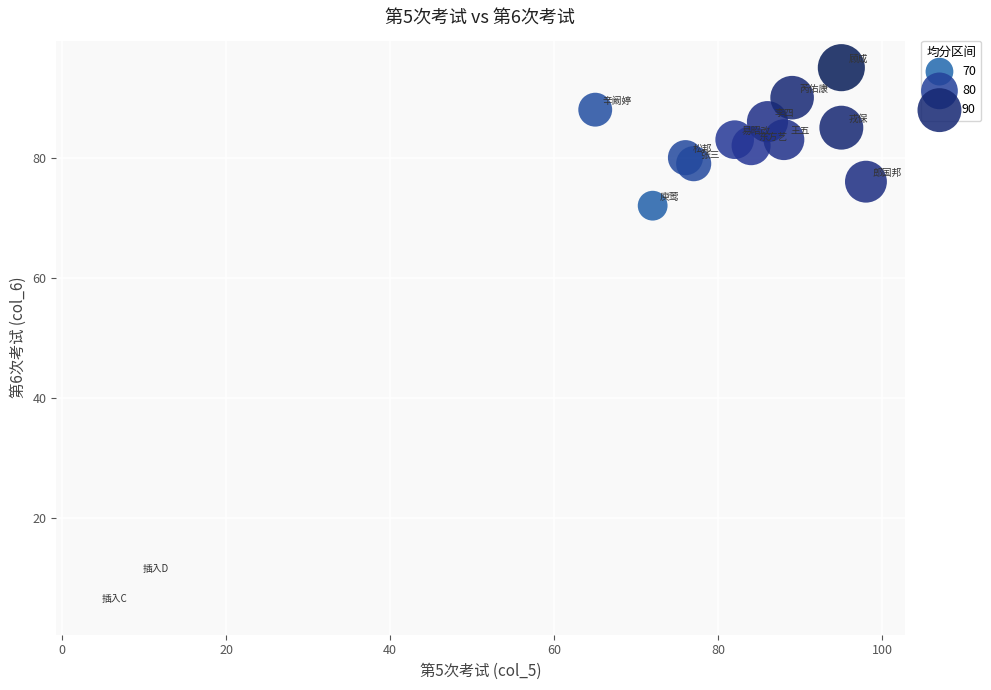

What Y value in the scatter plot is closest to 50?

72